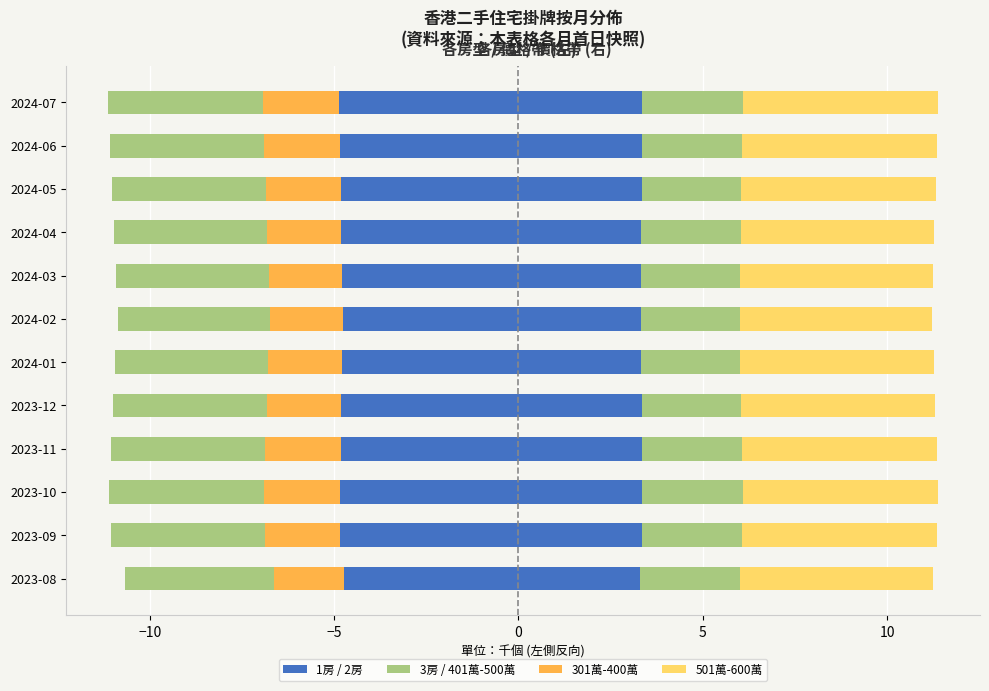

Reading right to left, extract all data points from this chart.

1房: -4.9	-4.8	-4.8	-4.8	-4.8	-4.8	-4.8	-4.8	-4.8	-4.8	-4.8	-4.7
301萬-400萬: -2.1	-2.0	-2.0	-2.0	-2.0	-2.0	-2.0	-2.0	-2.0	-2.1	-2.0	-1.9
401萬-500萬 (左): -4.2	-4.2	-4.2	-4.2	-4.1	-4.1	-4.1	-4.2	-4.2	-4.2	-4.2	-4.0
2房 (÷5): 3.4	3.4	3.3	3.3	3.3	3.3	3.3	3.3	3.4	3.4	3.4	3.3
3房 (÷5): 2.7	2.7	2.7	2.7	2.7	2.7	2.7	2.7	2.7	2.7	2.7	2.7
501萬-600萬: 5.3	5.3	5.3	5.2	5.2	5.2	5.2	5.3	5.3	5.3	5.3	5.2